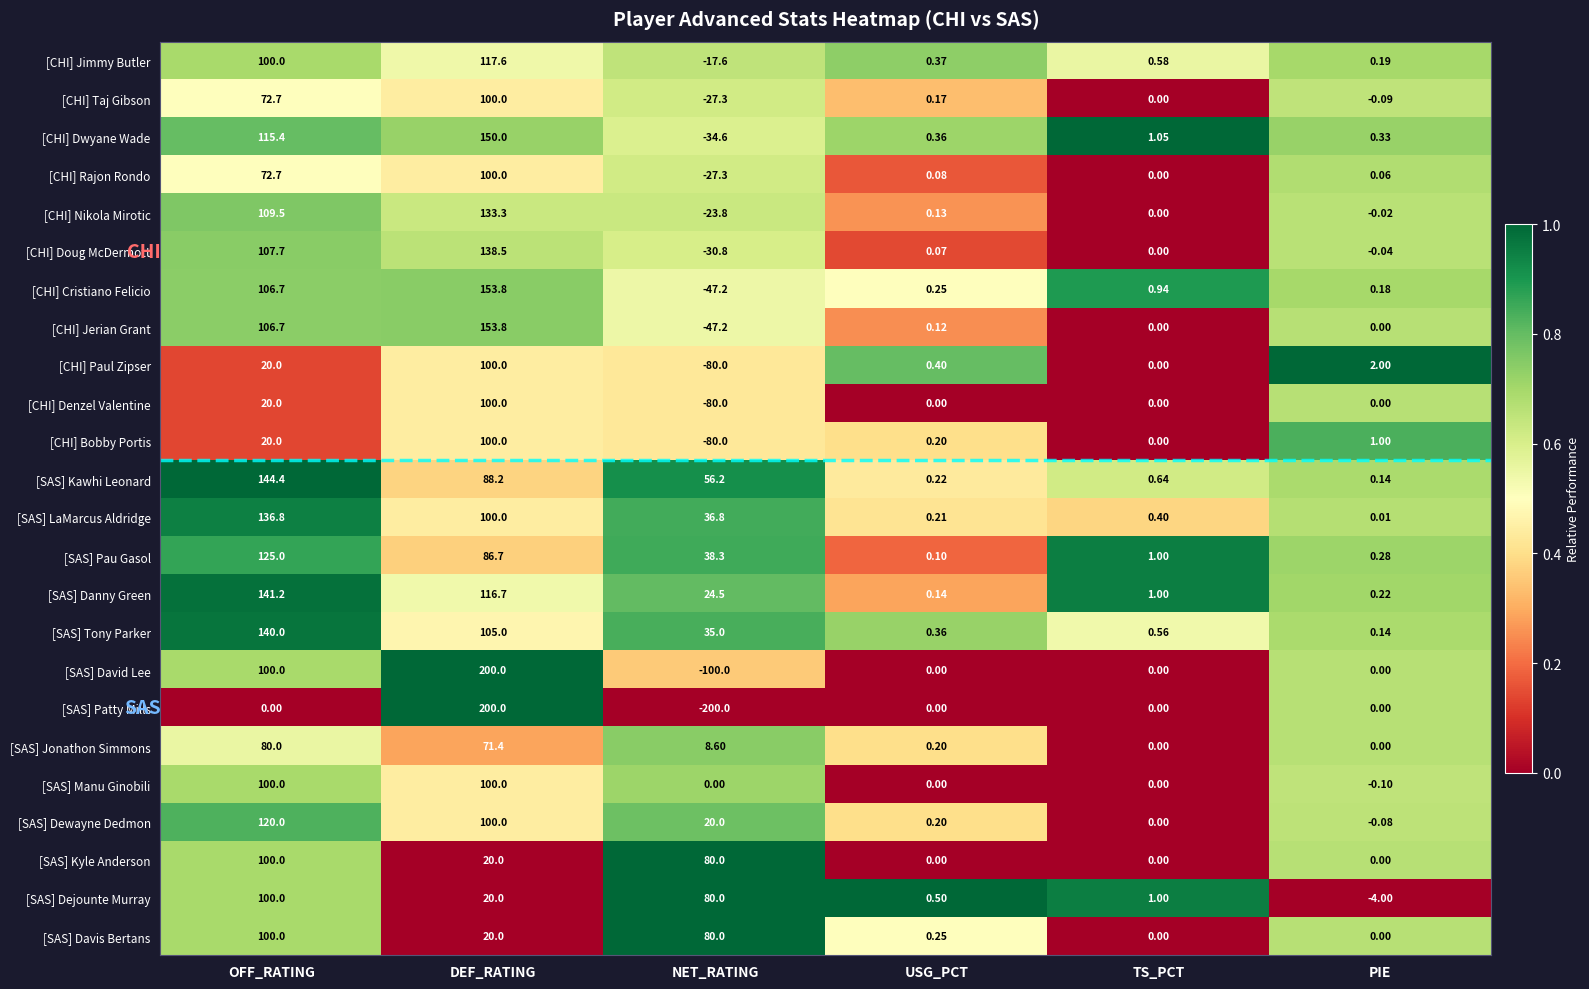

List the labels in order of [CHI] Doug McDermott value, largest first.

DEF_RATING, OFF_RATING, USG_PCT, TS_PCT, PIE, NET_RATING